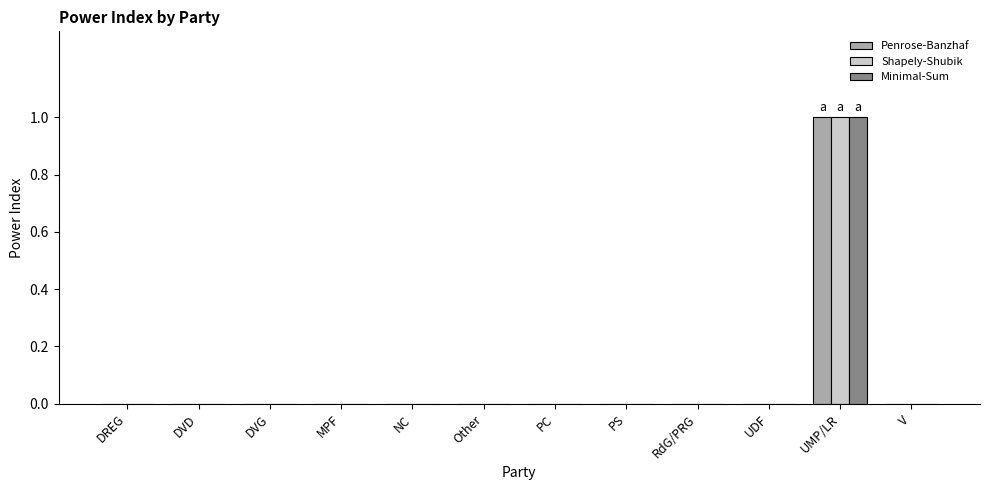

True or false: Minimal-Sum has a value of 0 at DVD.

True